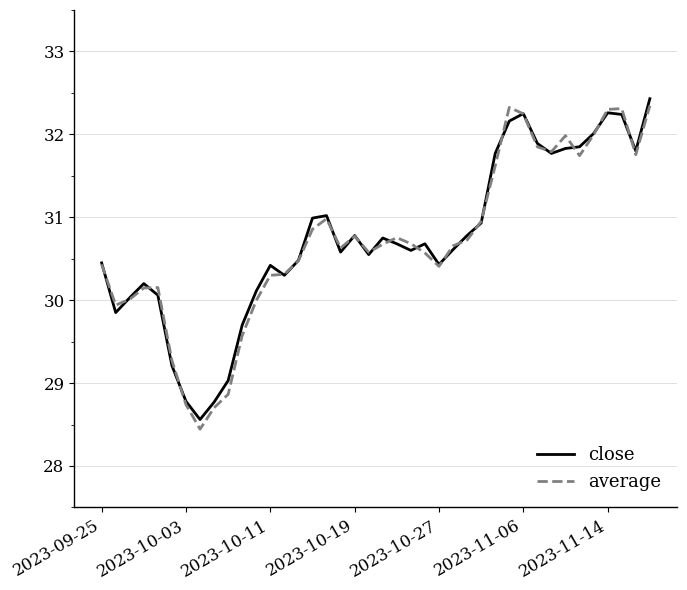

List the series in order of their peak value, lowest first.

average, close